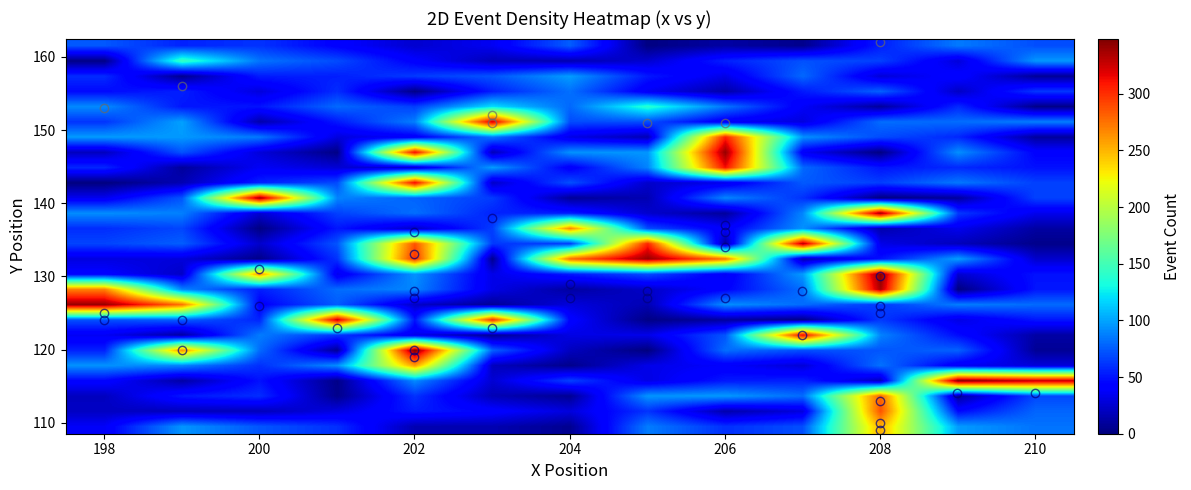

Count the number of categories in the chart.

13